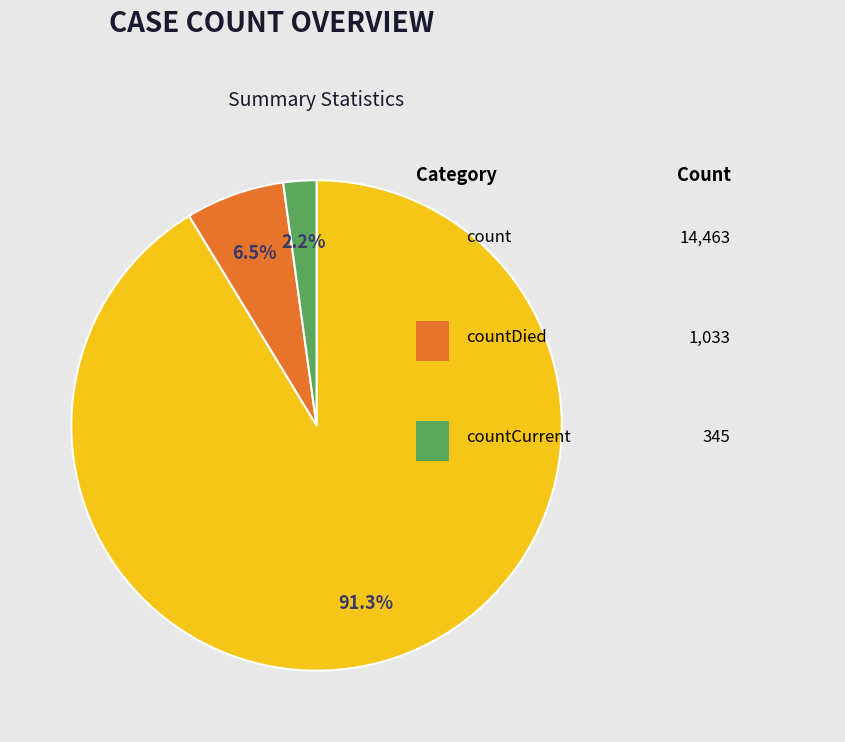

Is there any slice that represents more than half of the pie?

Yes